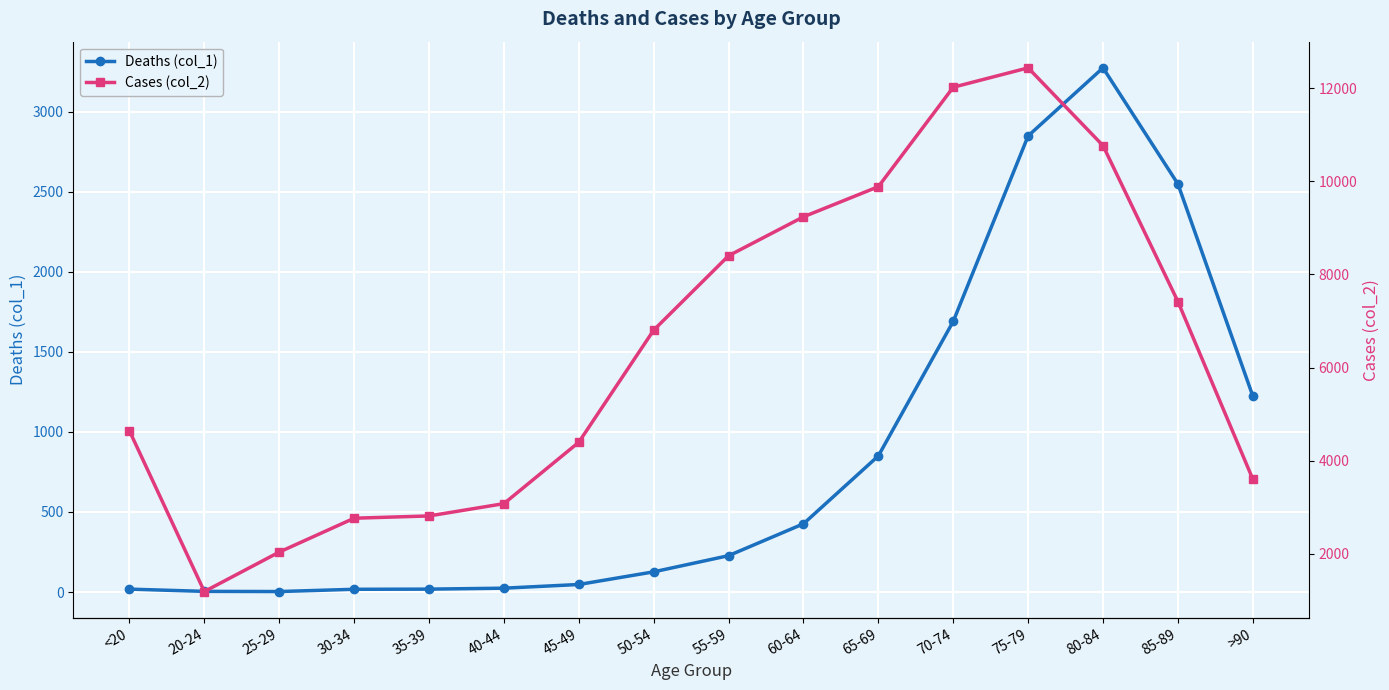

What is the difference between the second highest and minimum values in the Cases (col_2) series?

10827